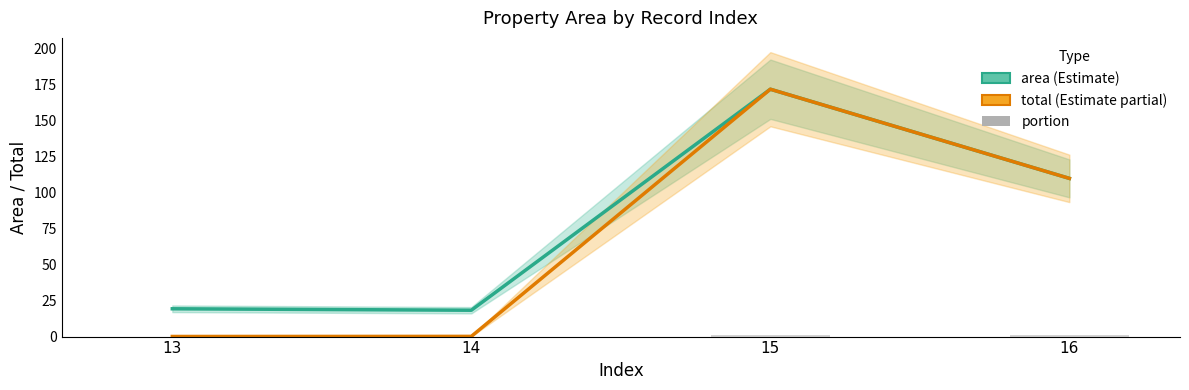

Between 14 and 16, which is larger?

16